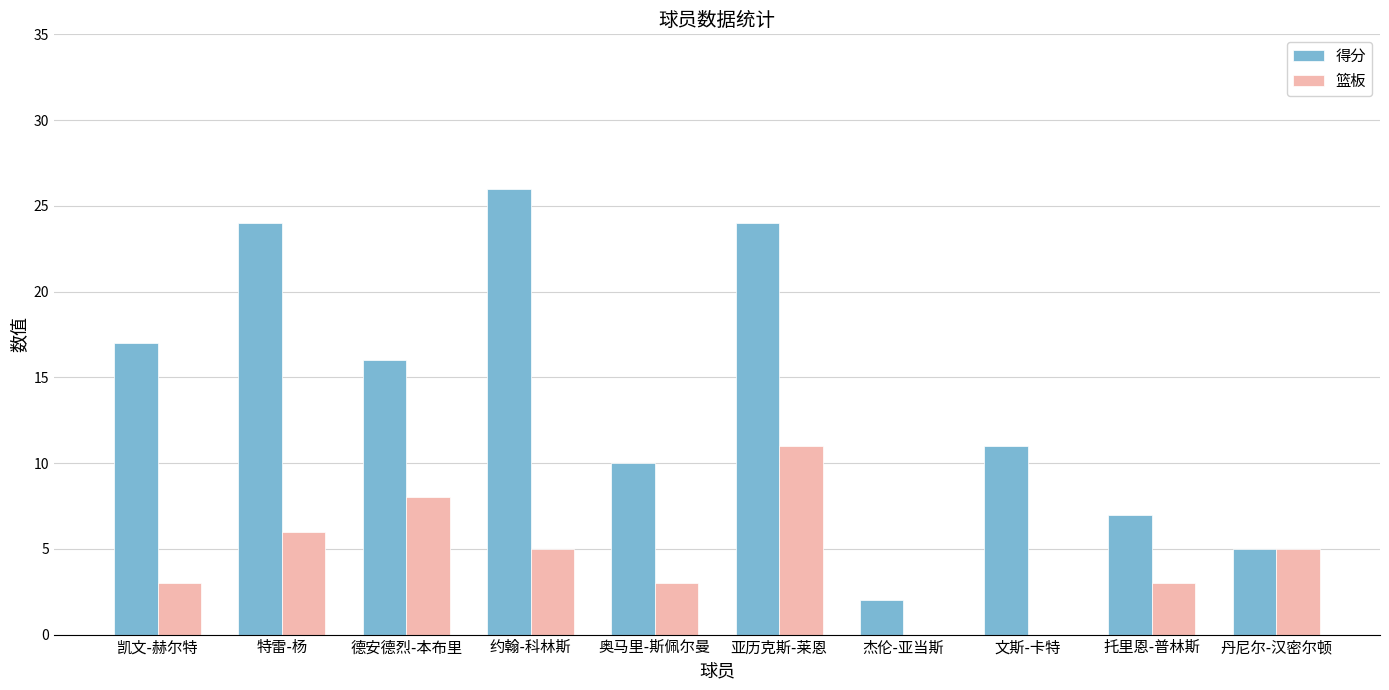

Is the value of 篮板 at 凯文-赫尔特 greater than the value of 得分 at 约翰-科林斯?

No